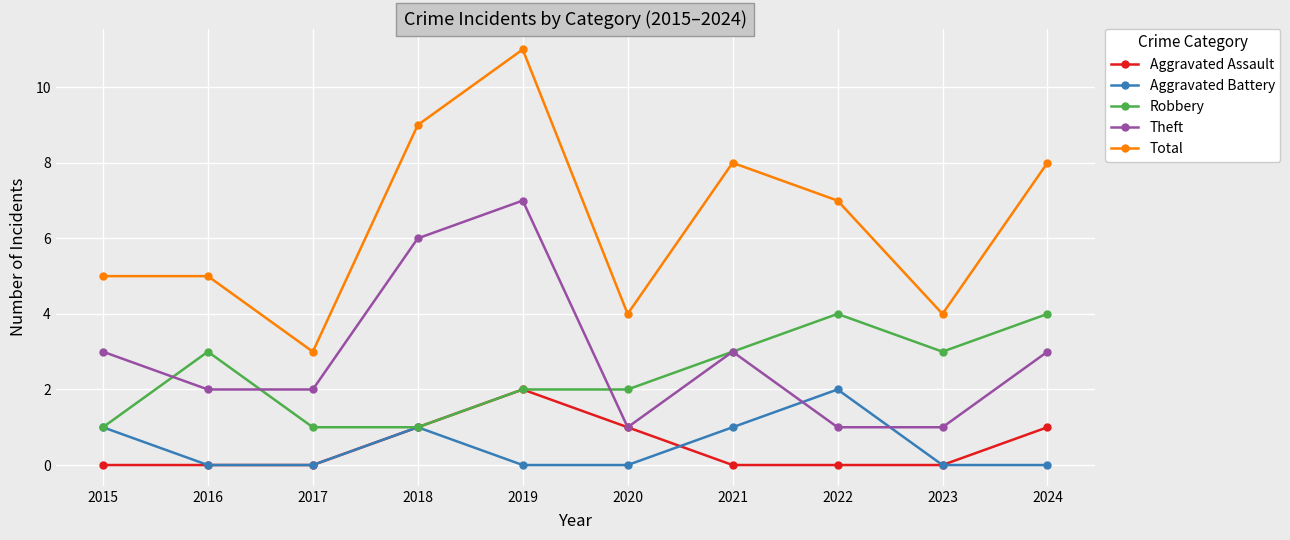

What is the value of the Aggravated Battery point at the 7th from the left?

1